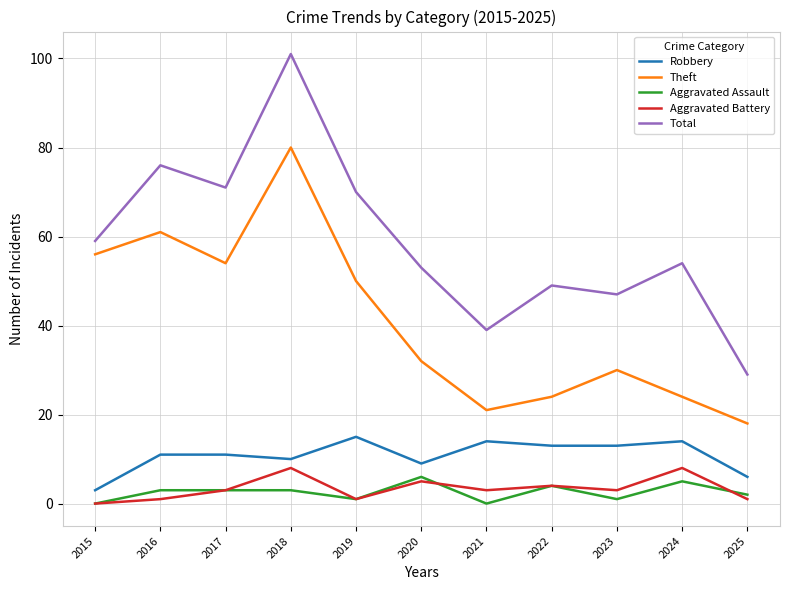

How many values in the Aggravated Assault series are below 3?

5